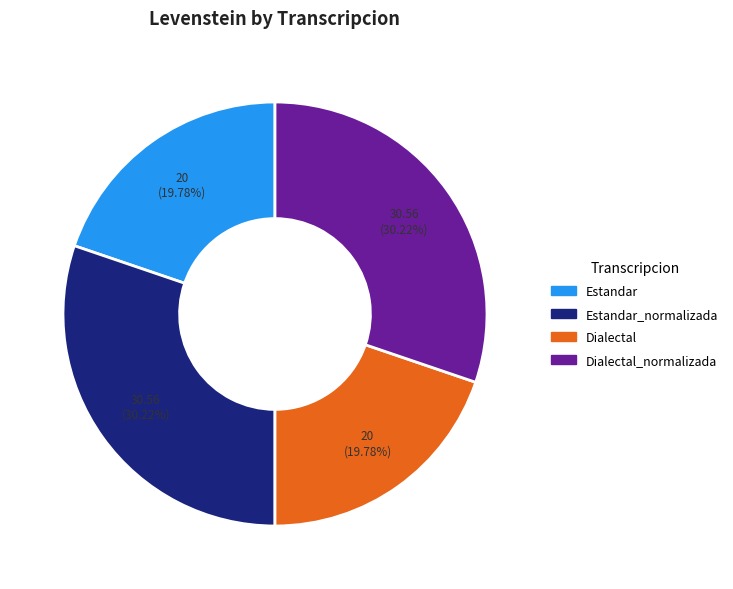

Is there any slice that represents more than half of the pie?

No